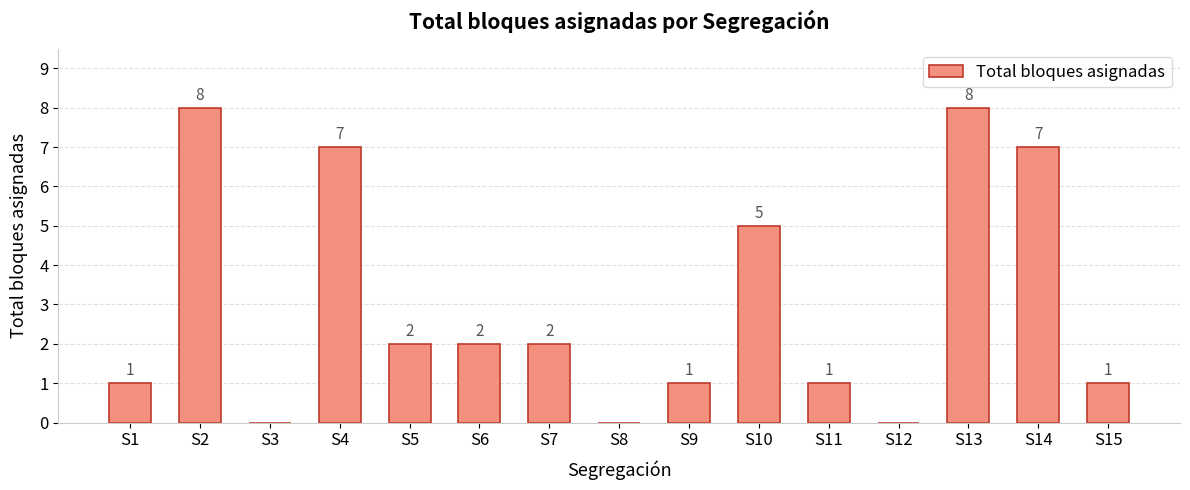

Reading right to left, list all the values displayed in this chart.

1	7	8	0	1	5	1	0	2	2	2	7	0	8	1